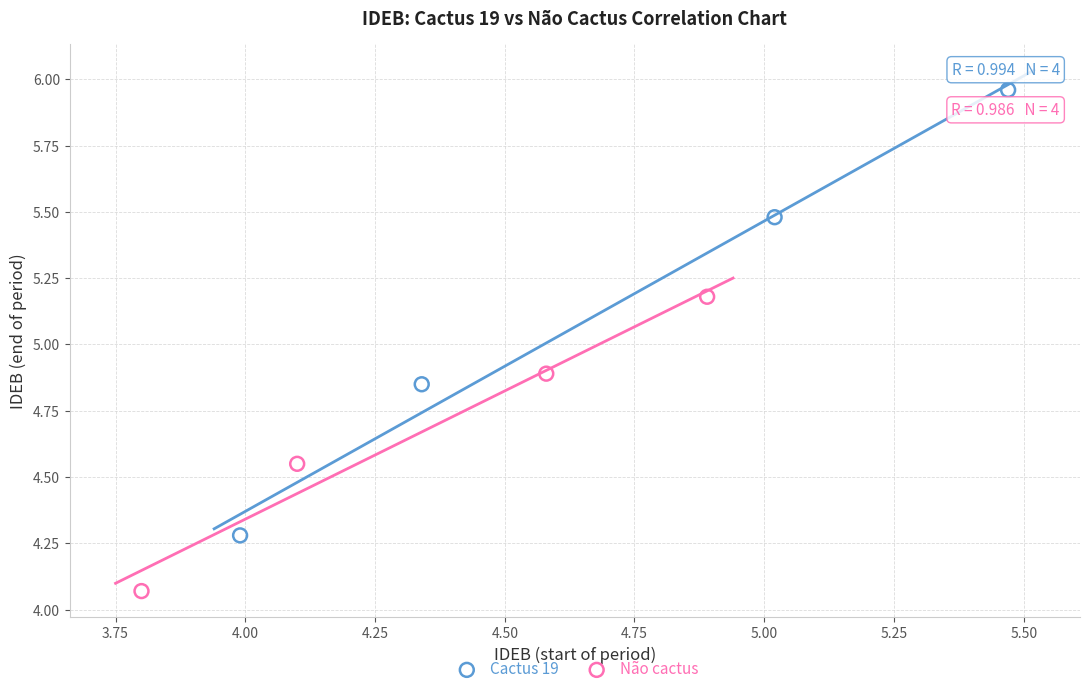

Which series contains the lowest Y value?

Não cactus